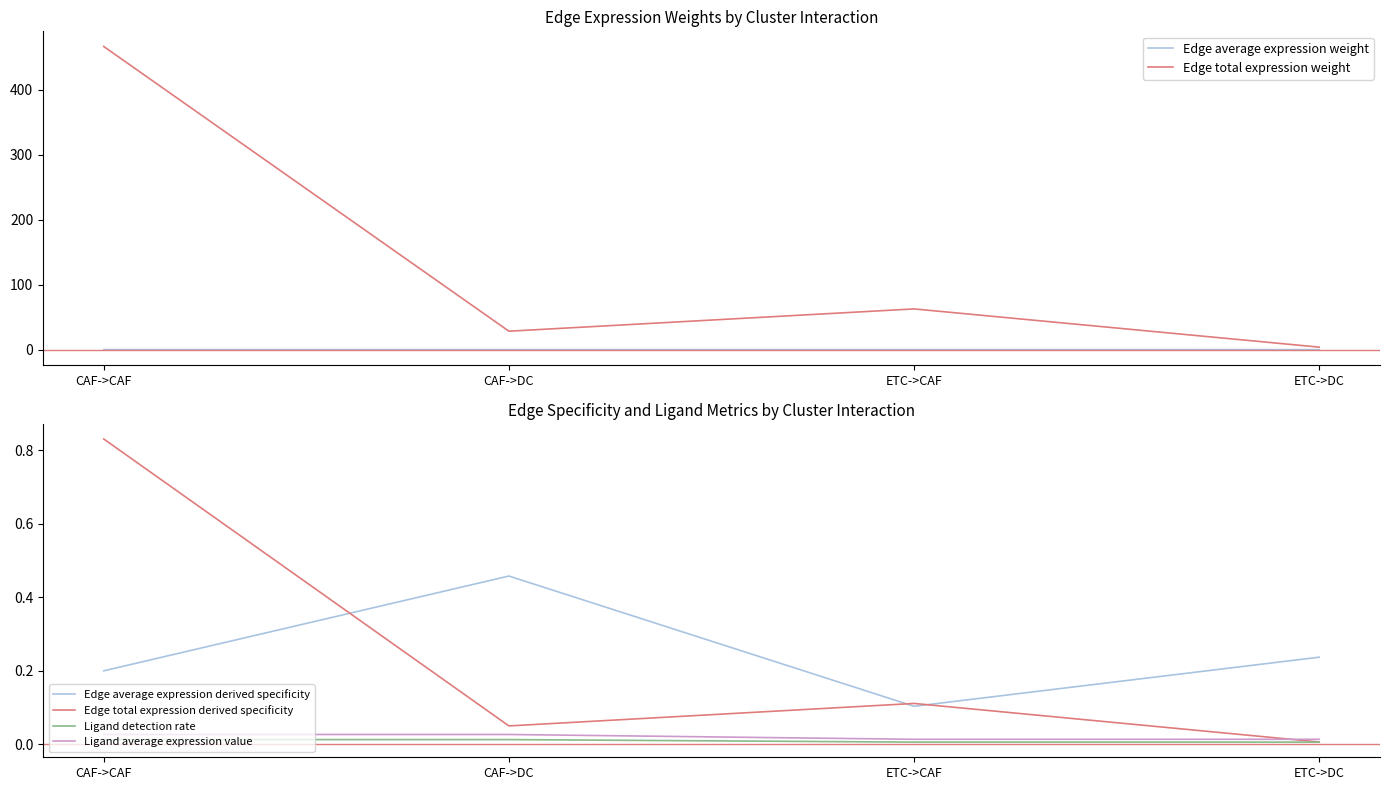

What is the label of the 2nd point from the left?

CAF->DC